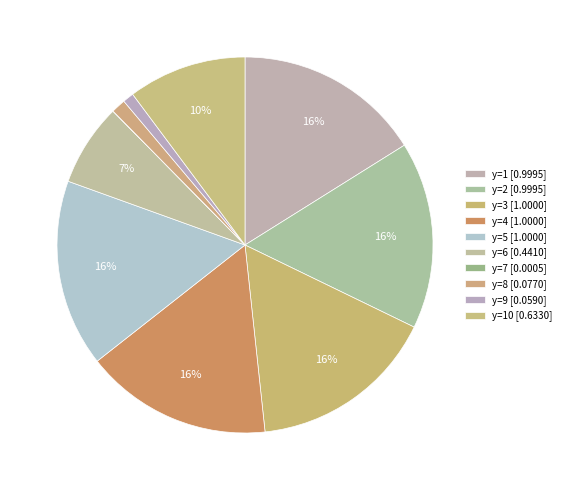

Rank the categories by value from highest to lowest.

y=3, y=4, y=5, y=1, y=2, y=10, y=6, y=8, y=9, y=7